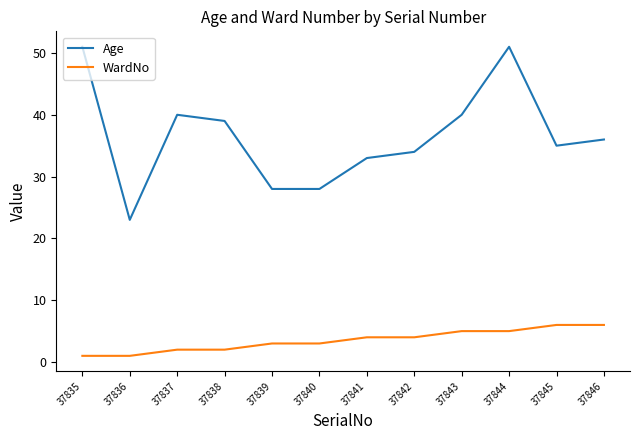

True or false: WardNo and Age intersect in this chart.

False